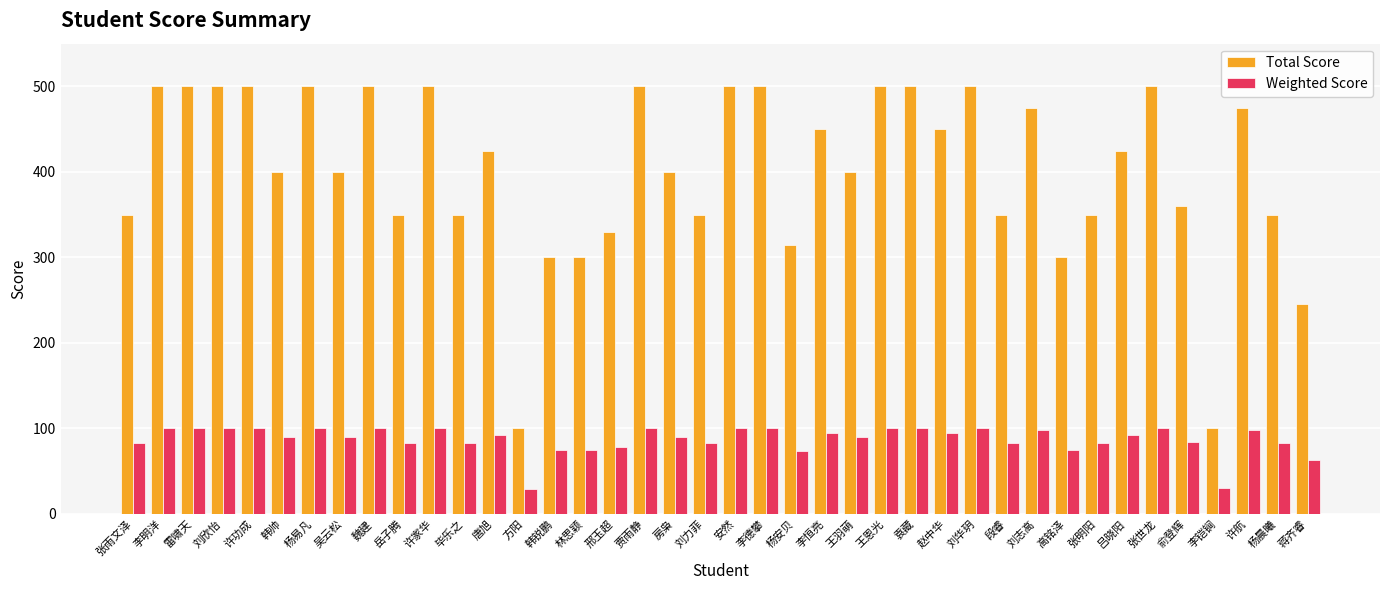

What is the sum of all Total Score values?

16100.0